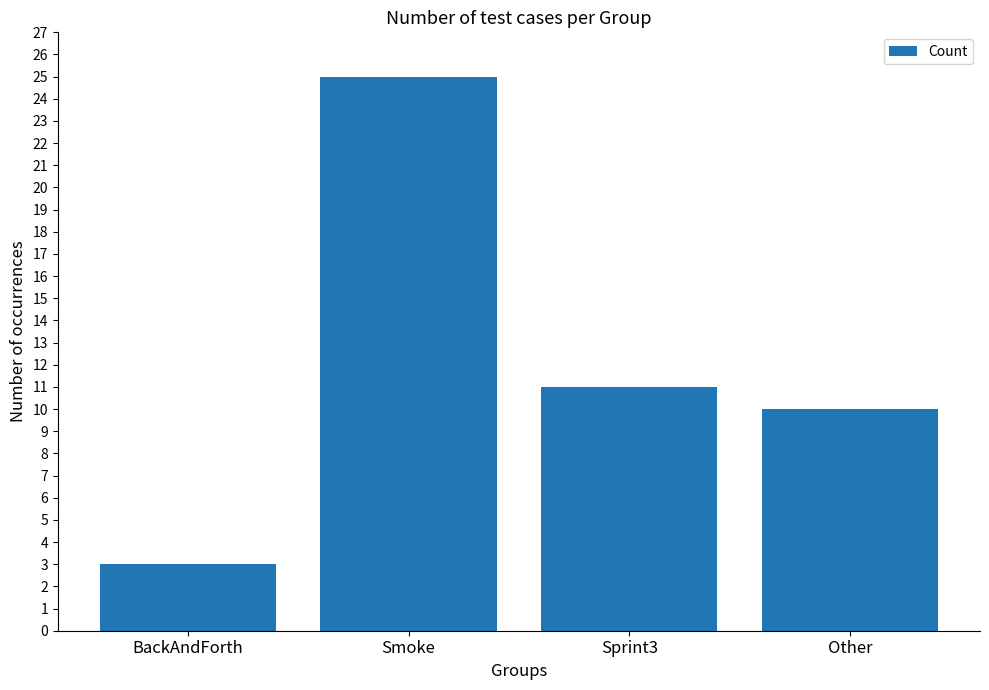

Reading left to right, transcribe all the data shown in this chart.

3	25	11	10